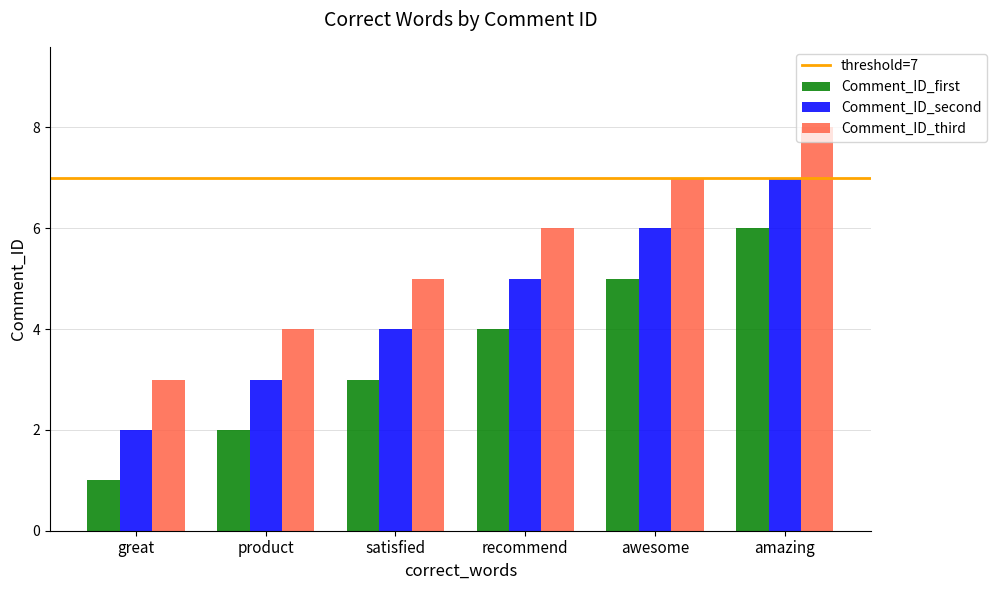

At which category is the sum across all series the highest?

amazing